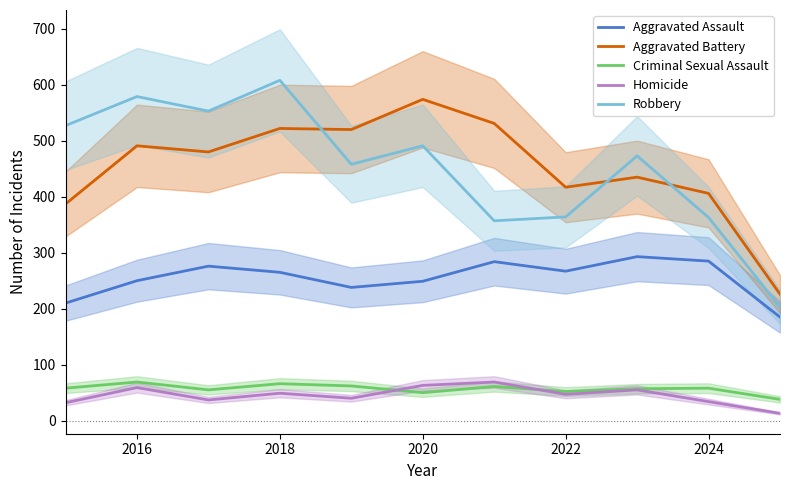

Which category has the highest value in the Aggravated Battery series?

2020